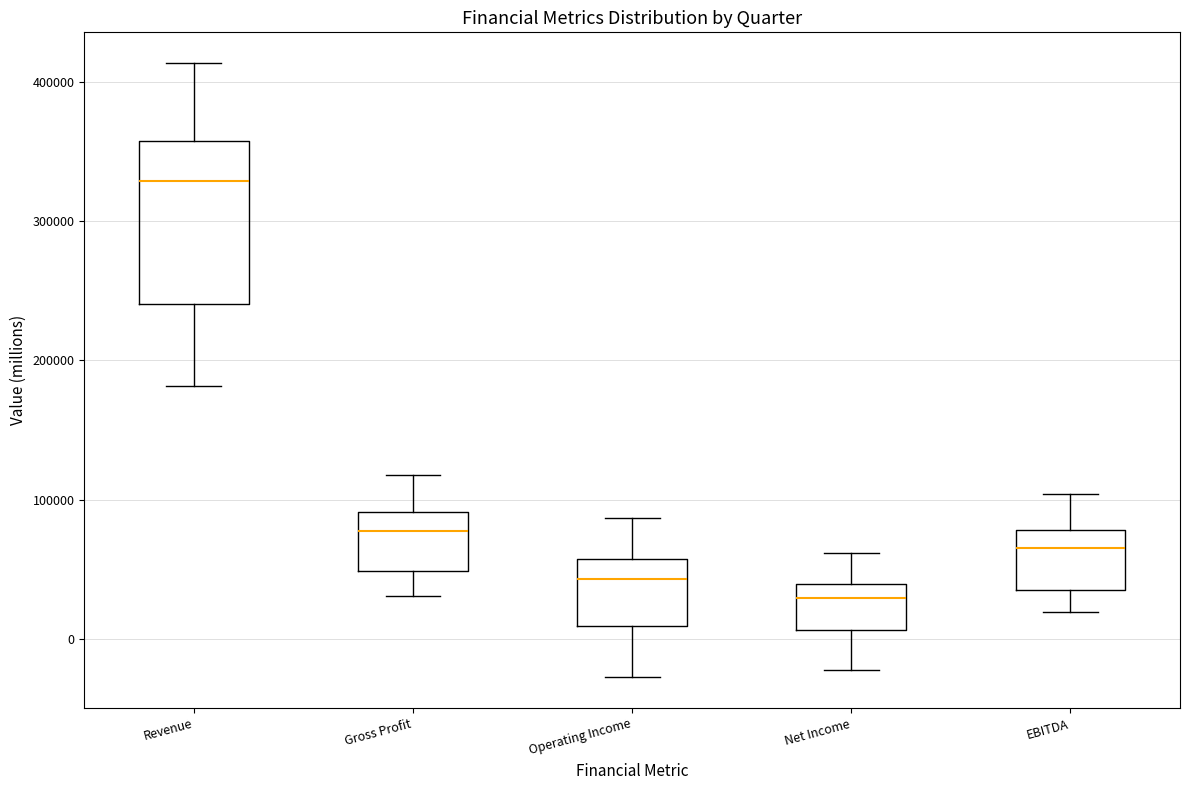

Reading left to right, transcribe this box plot: for each box, give where its median line is, the range the box spans, and where its two whiskers end, as read against the y-axis. The values are not printed on the chart, so give them approximately, as read against the axis.

Revenue: median 330000, box 240000 to 360000, whiskers 180000 to 410000
Gross Profit: median 80000, box 50000 to 90000, whiskers 30000 to 120000
Operating Income: median 40000, box 10000 to 60000, whiskers -30000 to 90000
Net Income: median 30000, box 10000 to 40000, whiskers -20000 to 60000
EBITDA: median 60000, box 40000 to 80000, whiskers 20000 to 100000